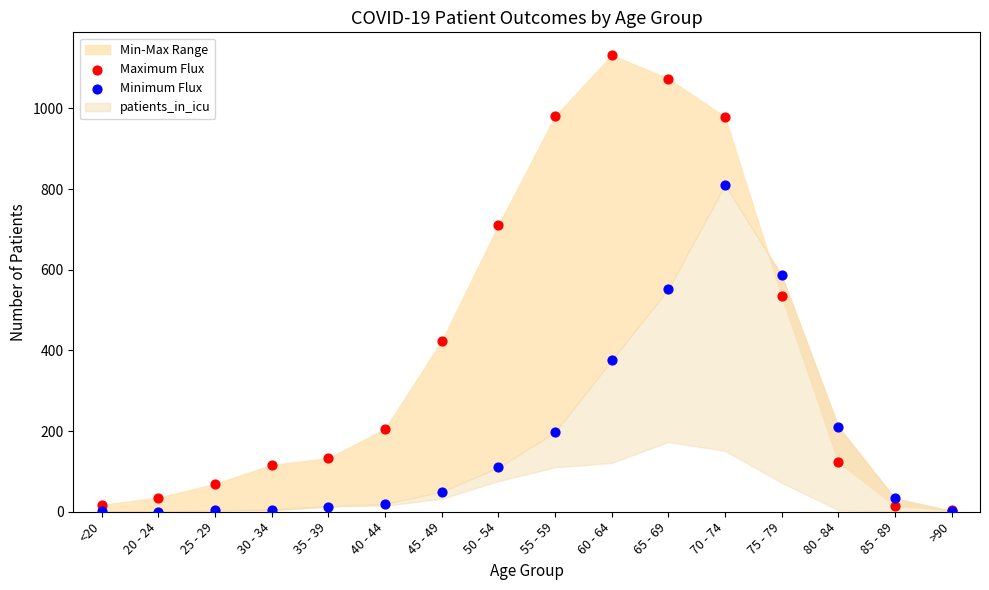

Which series reaches the maximum Y coordinate?

Maximum Flux